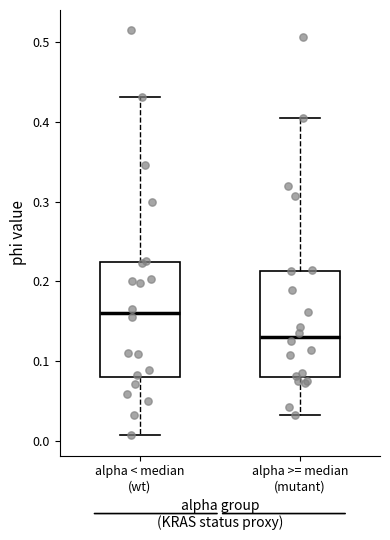

Reading left to right, read every box against the y-axis: the position of its median line, the range the box covers, and the ends of its whiskers. The values are not printed on the chart, so give them approximately, as read against the axis.

alpha < median (wt): median 0.16, box 0.08 to 0.22, whiskers 0.01 to 0.43
alpha >= median (mutant): median 0.13, box 0.08 to 0.21, whiskers 0.03 to 0.40